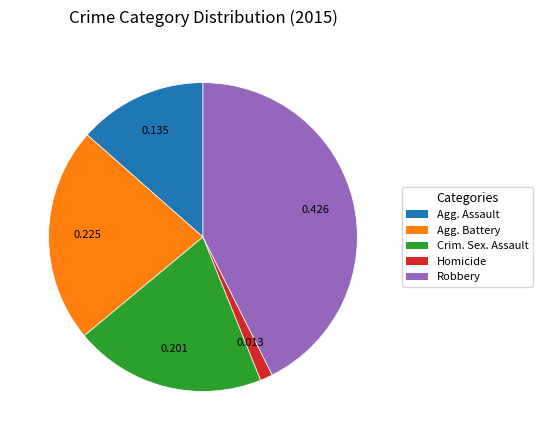

How many slices are in this pie chart?

5